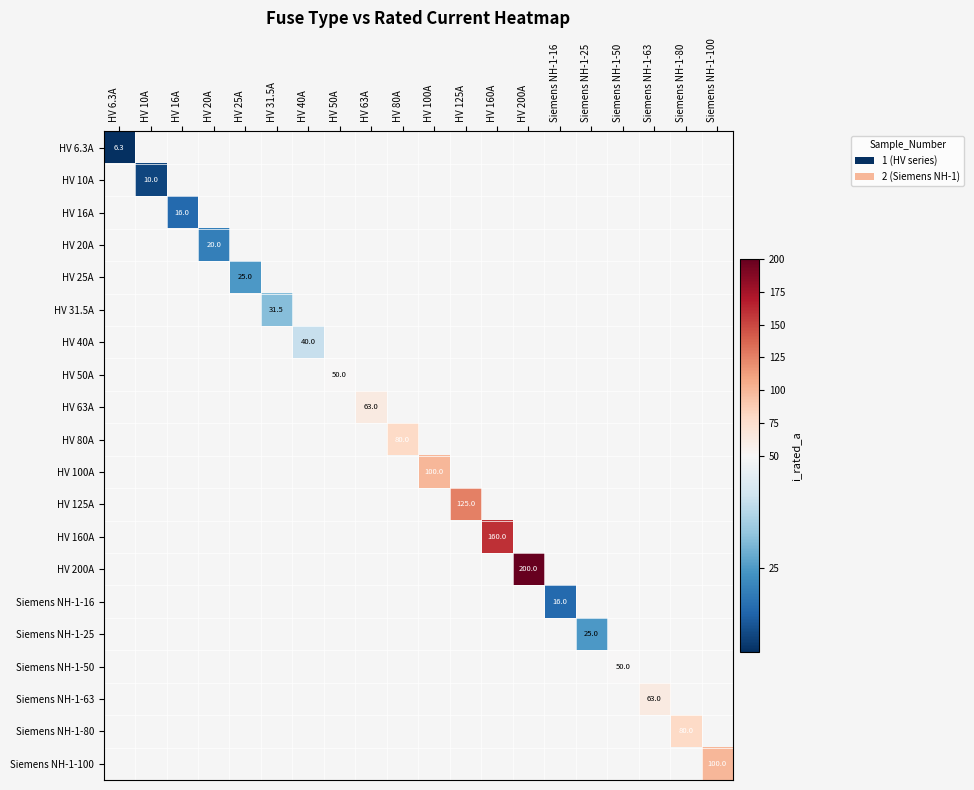

At which category does the chart reach its peak across all series?

HV 200A